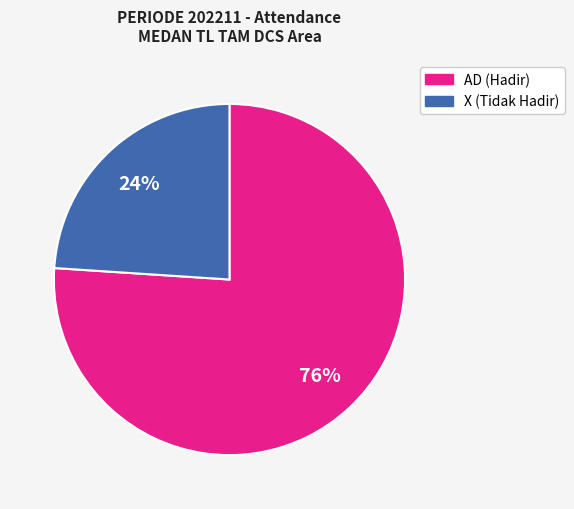

What is the largest slice in the pie chart?

AD